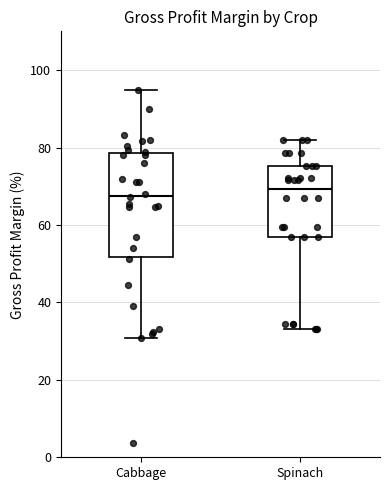

Reading left to right, read every box against the y-axis: the position of its median line, the range the box covers, and the ends of its whiskers. The values are not printed on the chart, so give them approximately, as read against the axis.

Cabbage: median 68, box 52 to 78, whiskers 30 to 94
Spinach: median 70, box 56 to 76, whiskers 34 to 82